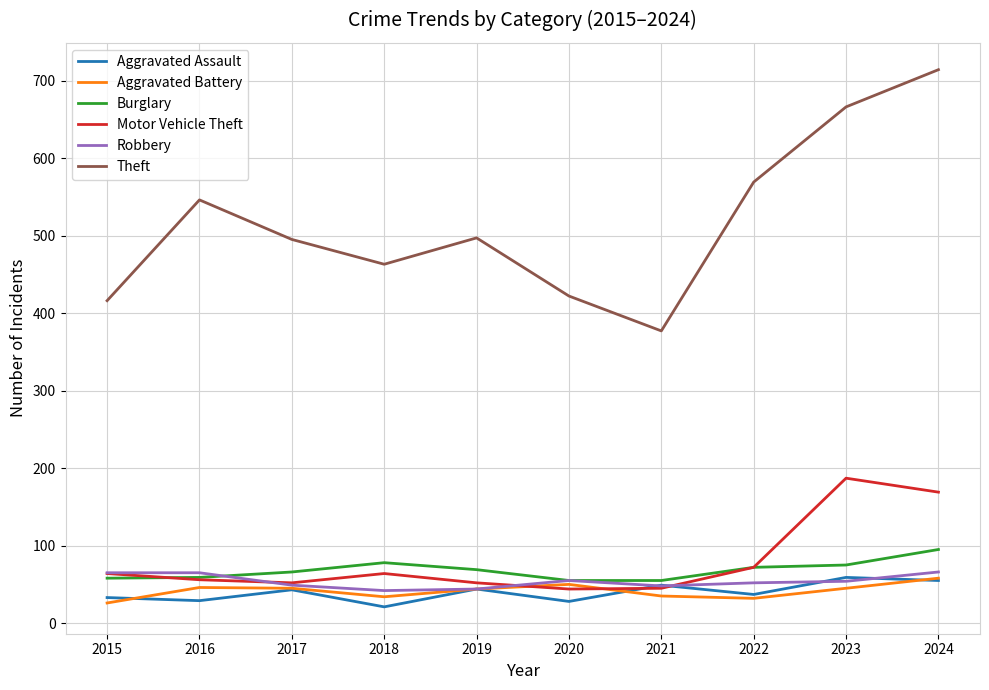

What value does the Robbery series have at 2021?

48